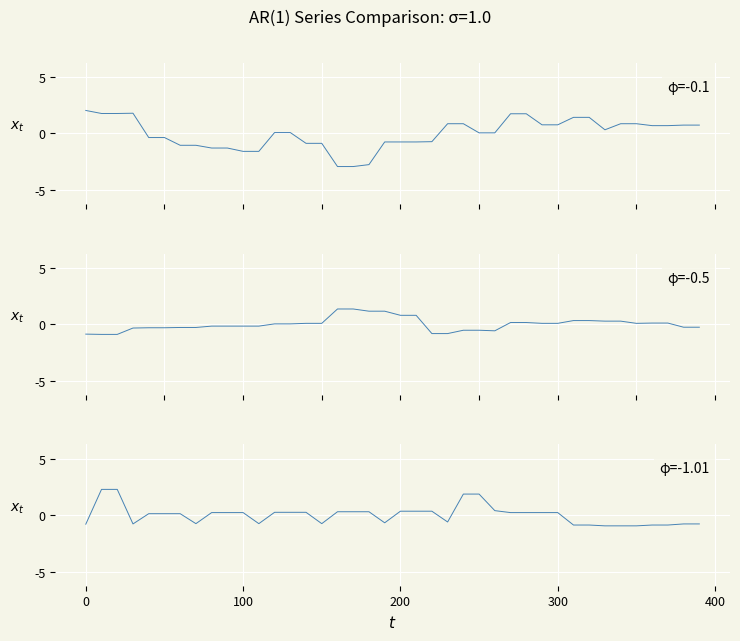

How many distinct data groups are displayed?

3